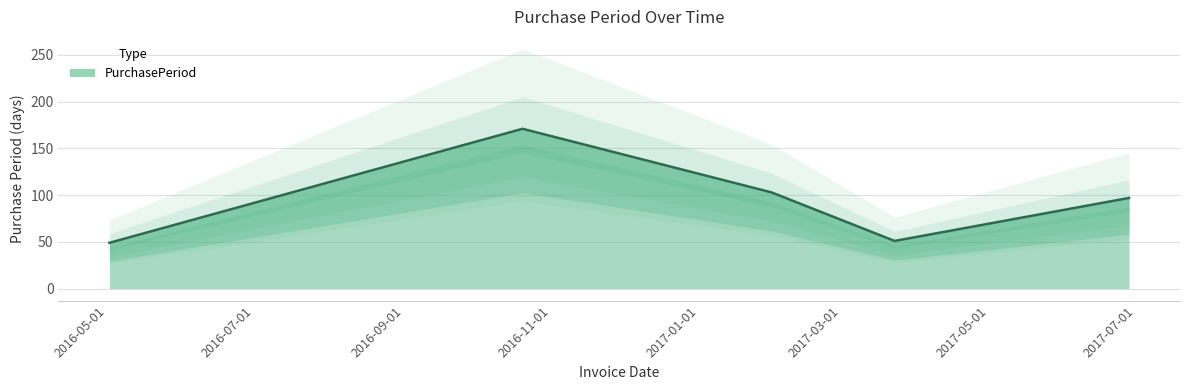

What is the difference between the maximum and minimum values?

122